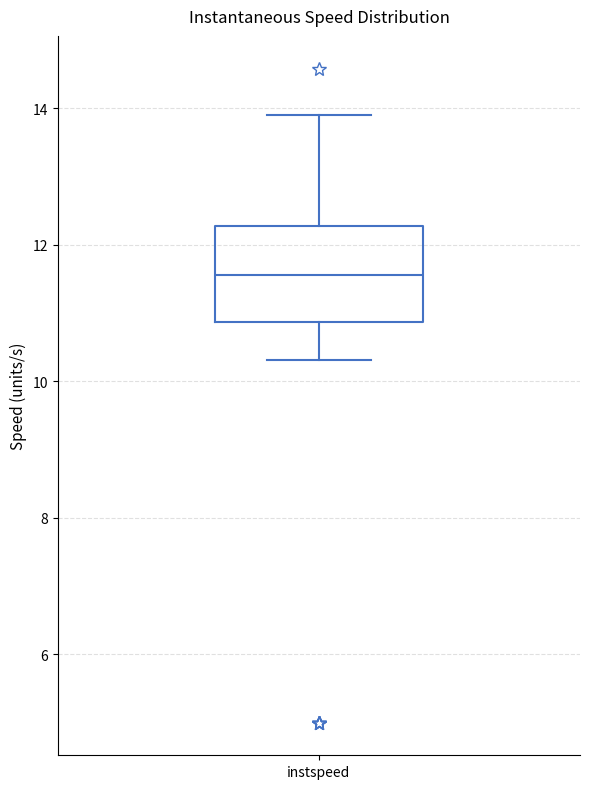

Transcribe this box plot: give where the median line is, the range the box spans, and where the two whiskers end, as read against the y-axis. The values are not printed on the chart, so give them approximately, as read against the axis.

median 11.6, box 10.8 to 12.2, whiskers 10.4 to 13.8